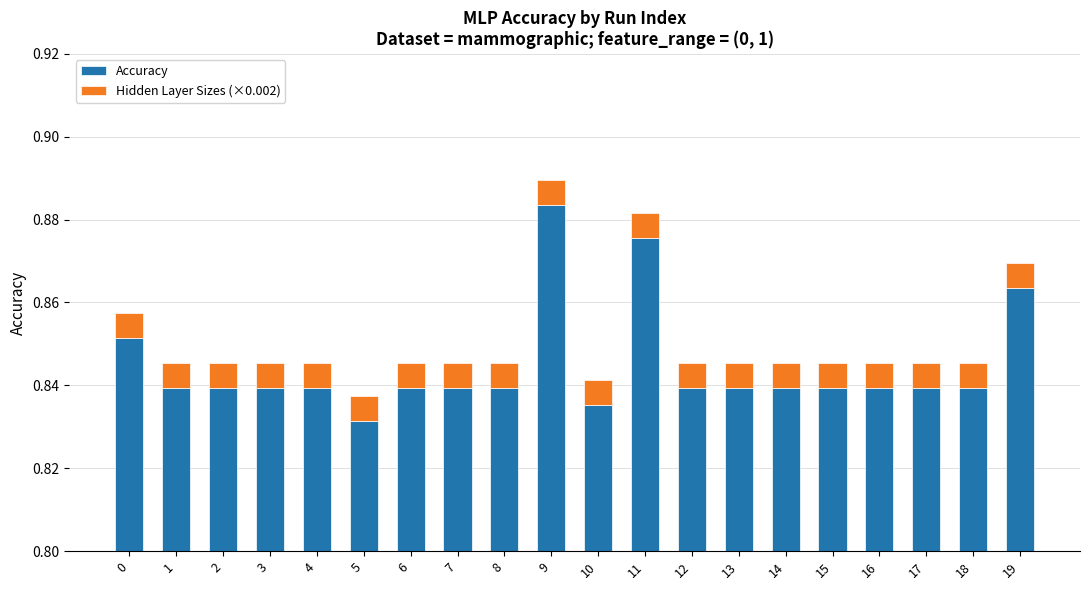

Which series has the widest spread of values?

Accuracy